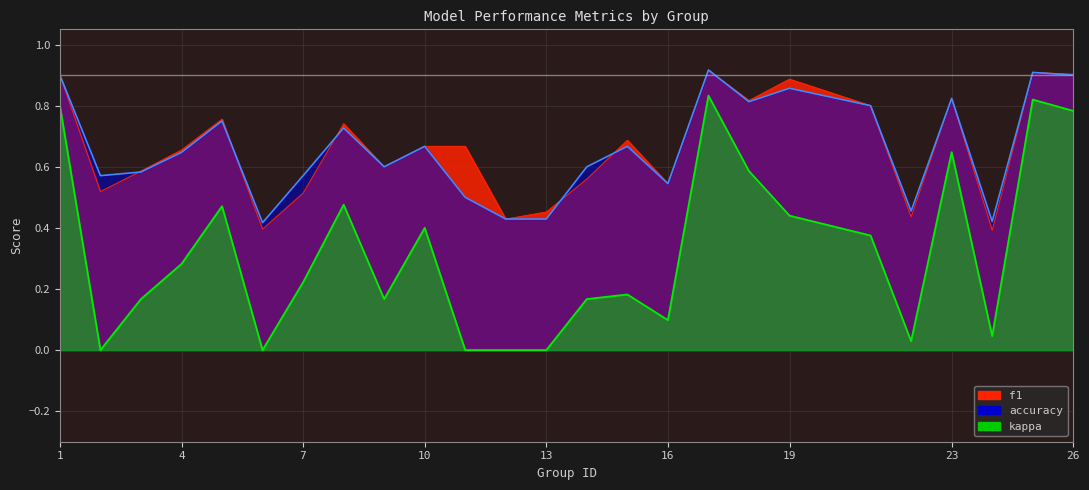

What is the difference between the f1 values at 13 and 5?

0.3